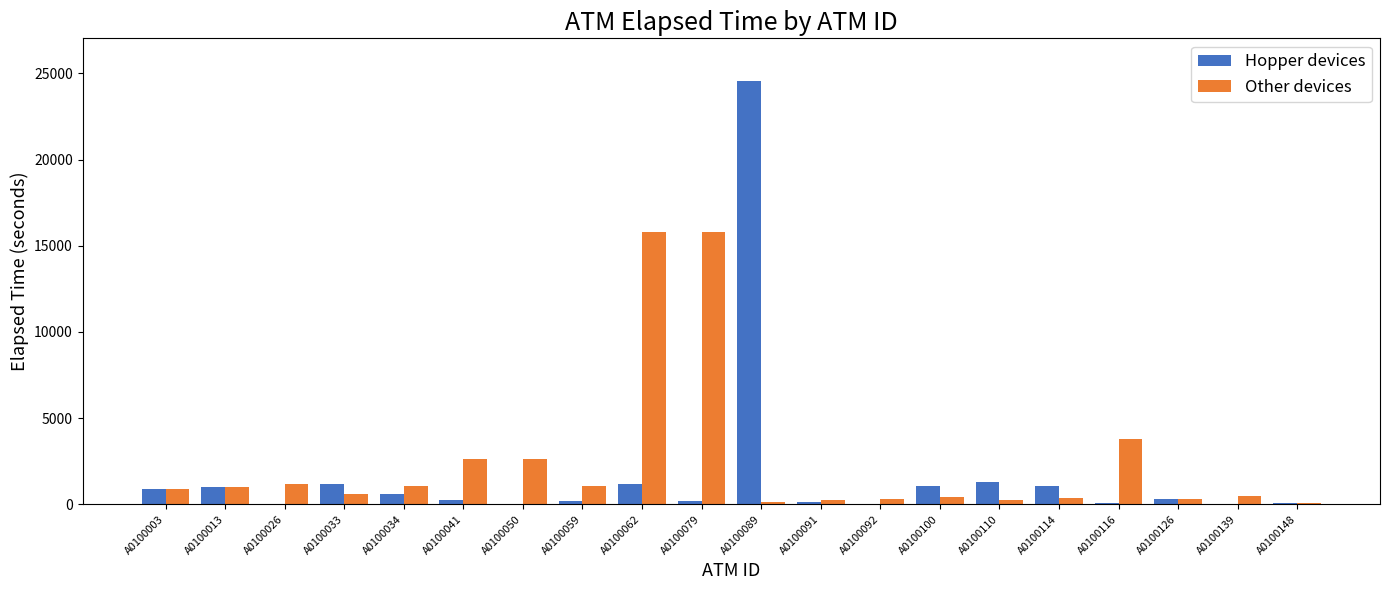

What is the sum of all Other devices values?

49140